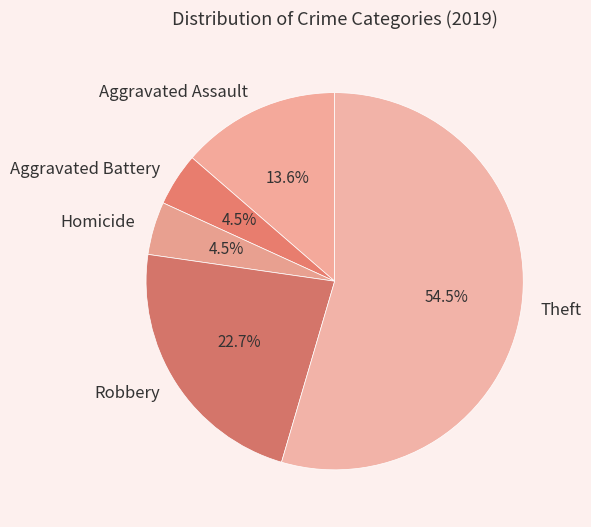

How many slices are in this pie chart?

5